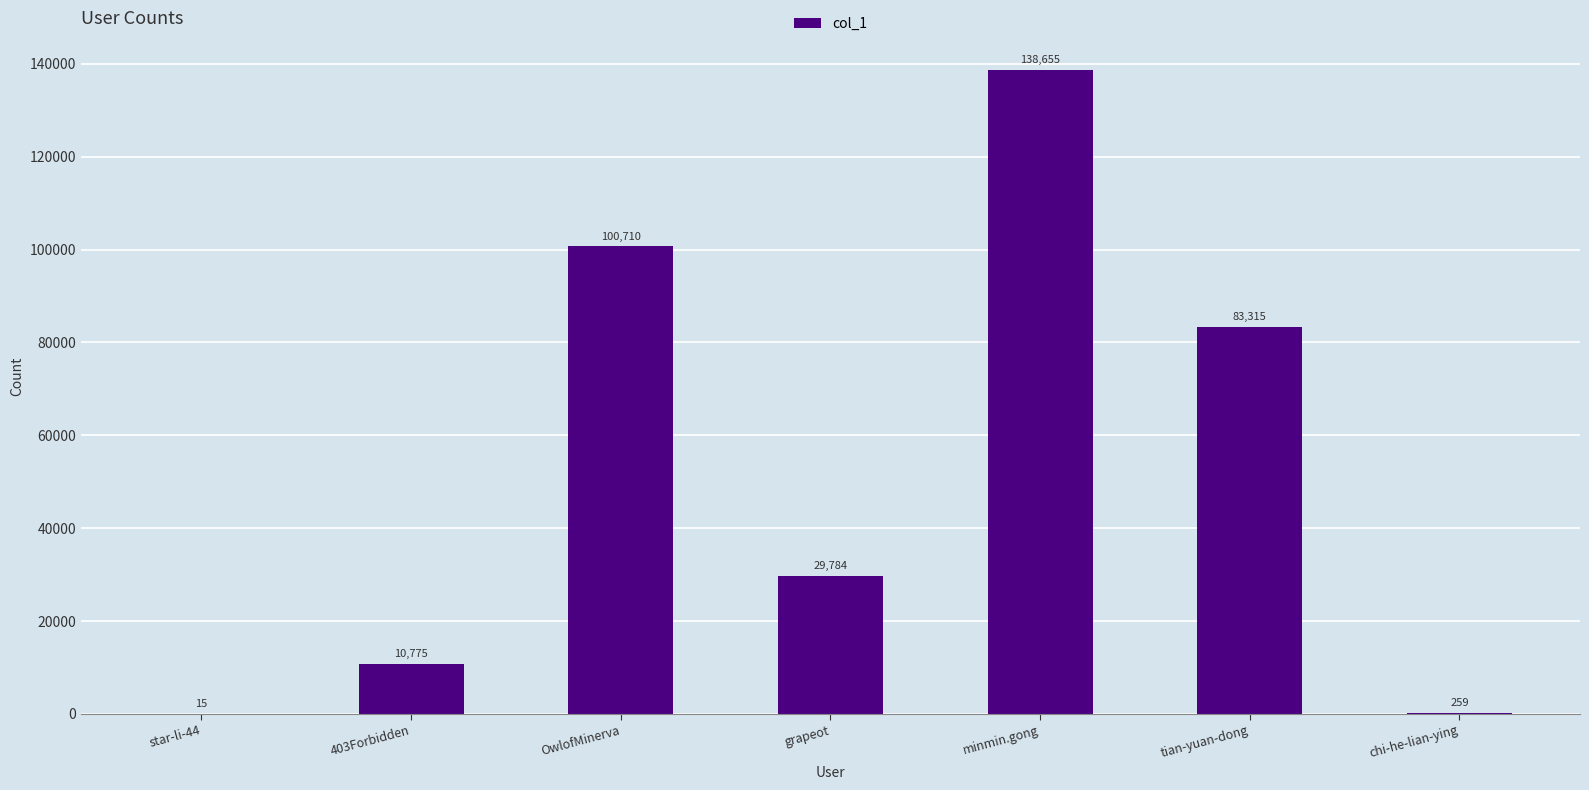

What is the difference between the values at OwlofMinerva and 403Forbidden?

89935